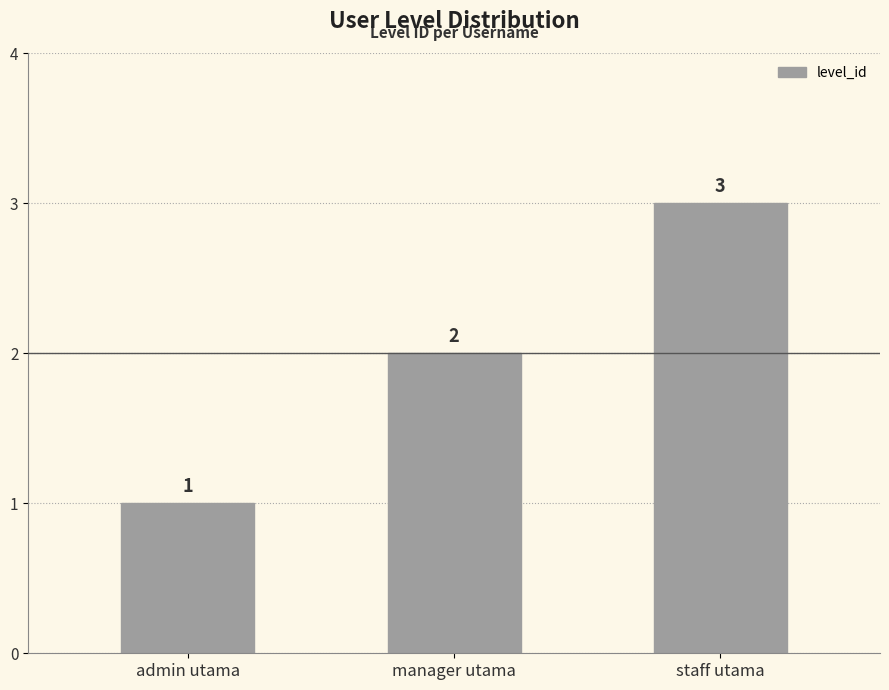

What is the change in value from manager utama to staff utama?

+1